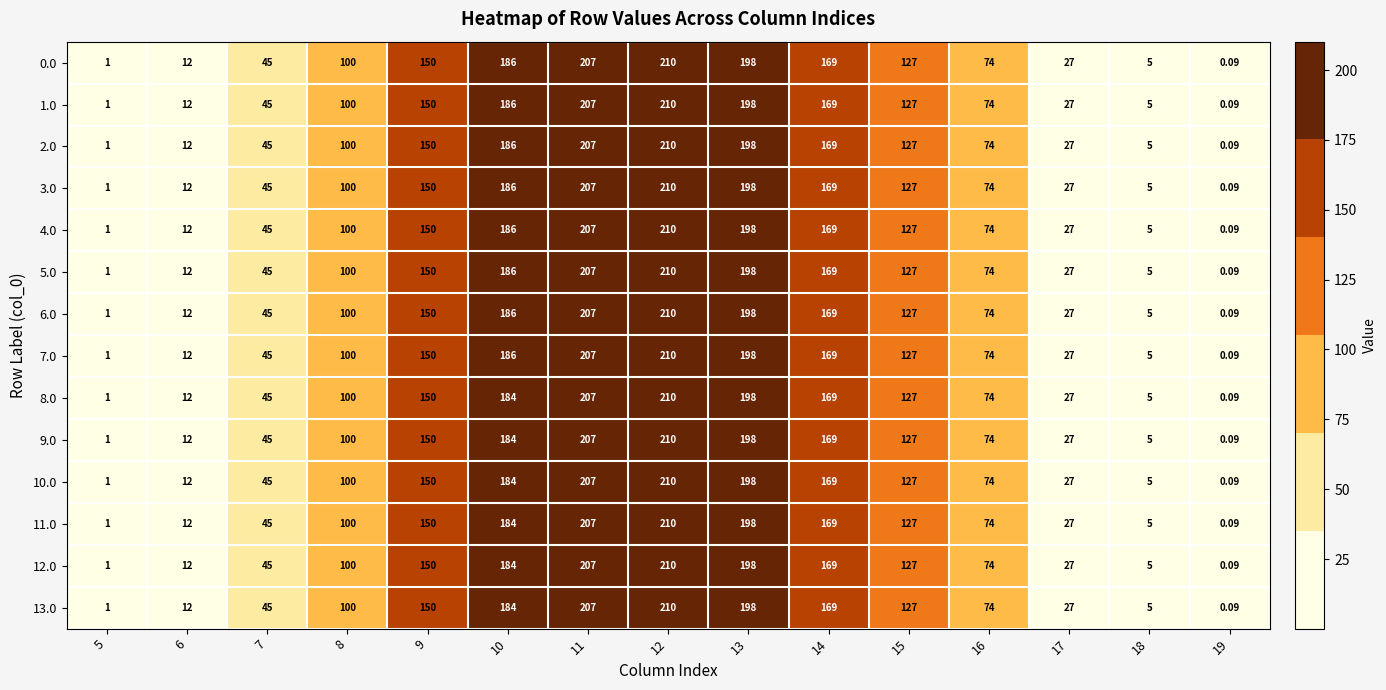

Is the value of 5.0 at 12 greater than the value of 1.0 at 13?

Yes